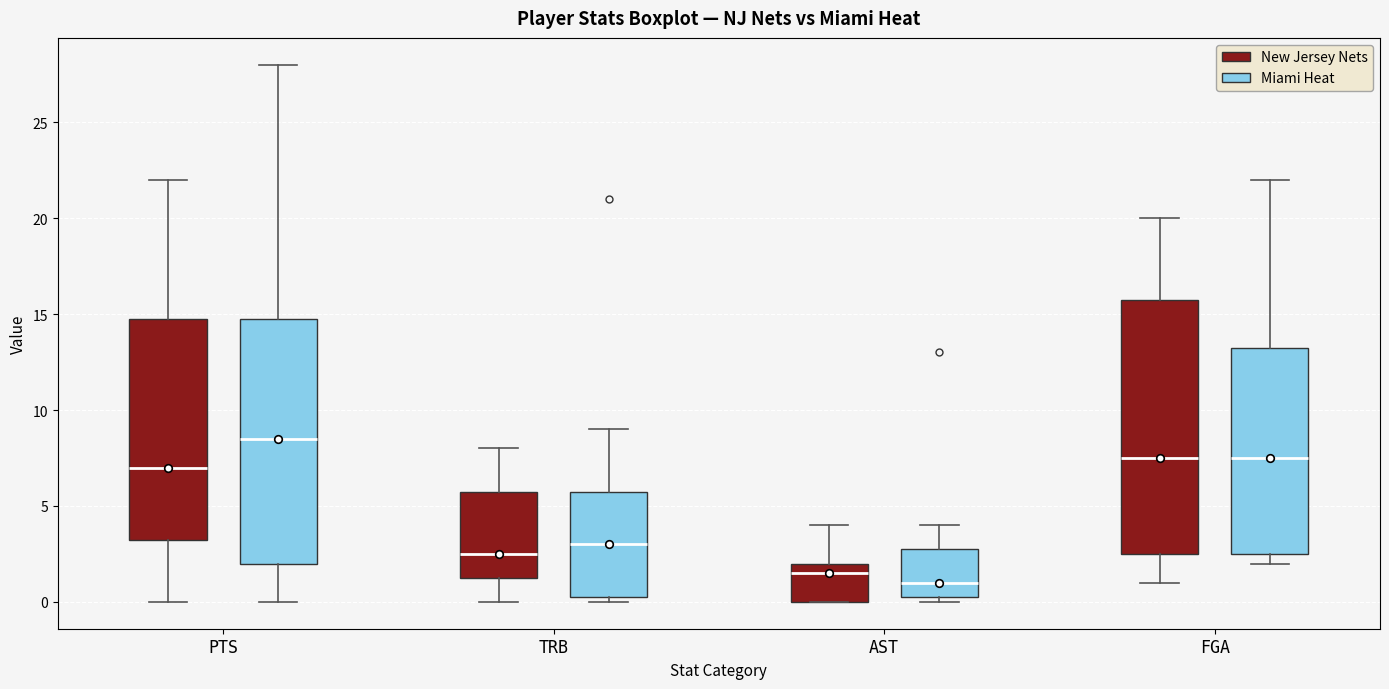

Reading left to right, read every box against the y-axis: the position of its median line, the range the box covers, and the ends of its whiskers. The values are not printed on the chart, so give them approximately, as read against the axis.

PTS (New Jersey Nets): median 7.0, box 3.5 to 15.0, whiskers 0.0 to 22.0
PTS (Miami Heat): median 8.5, box 2.0 to 15.0, whiskers 0.0 to 28.0
TRB (New Jersey Nets): median 2.5, box 1.5 to 6.0, whiskers 0.0 to 8.0
TRB (Miami Heat): median 3.0, box 0.5 to 6.0, whiskers 0.0 to 9.0
AST (New Jersey Nets): median 1.5, box 0.0 to 2.0, whiskers 0.0 to 4.0
AST (Miami Heat): median 1.0, box 0.5 to 3.0, whiskers 0.0 to 4.0
FGA (New Jersey Nets): median 7.5, box 2.5 to 16.0, whiskers 1.0 to 20.0
FGA (Miami Heat): median 7.5, box 2.5 to 13.5, whiskers 2.0 to 22.0